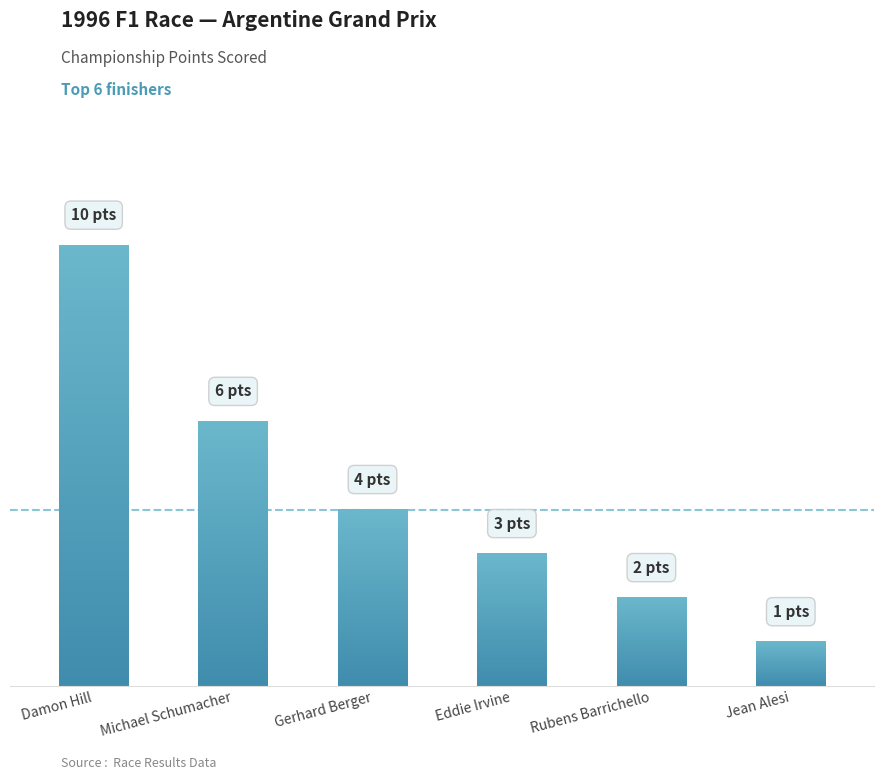

Count the values in the range 2 to 6.

4